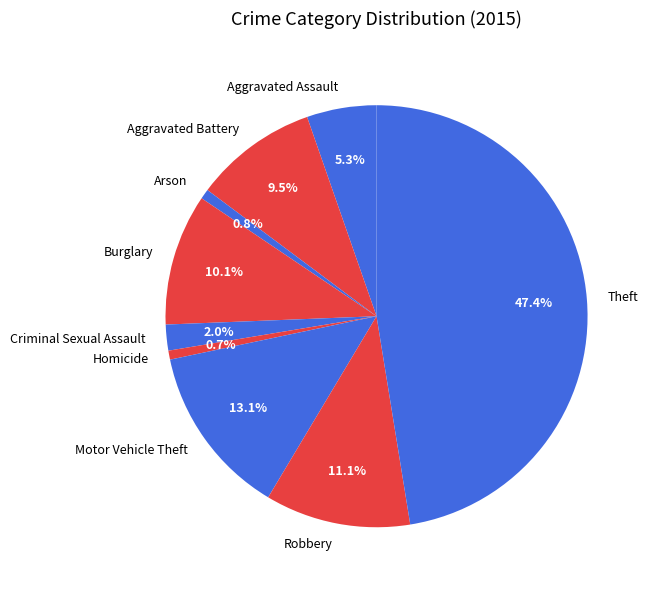

To the nearest percent, what is the difference between the largest and smallest slice percentages?

47%